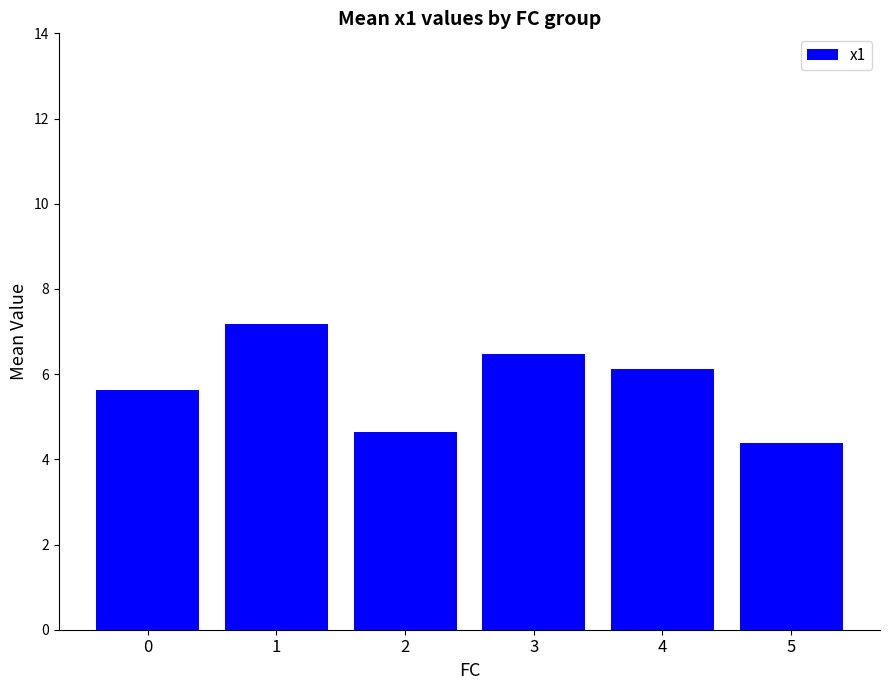

Count the number of data series in this chart.

1